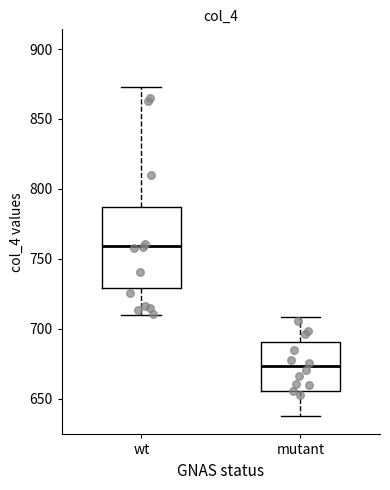

Reading left to right, read every box against the y-axis: the position of its median line, the range the box covers, and the ends of its whiskers. The values are not printed on the chart, so give them approximately, as read against the axis.

wt: median 760, box 730 to 785, whiskers 710 to 875
mutant: median 675, box 655 to 690, whiskers 640 to 710